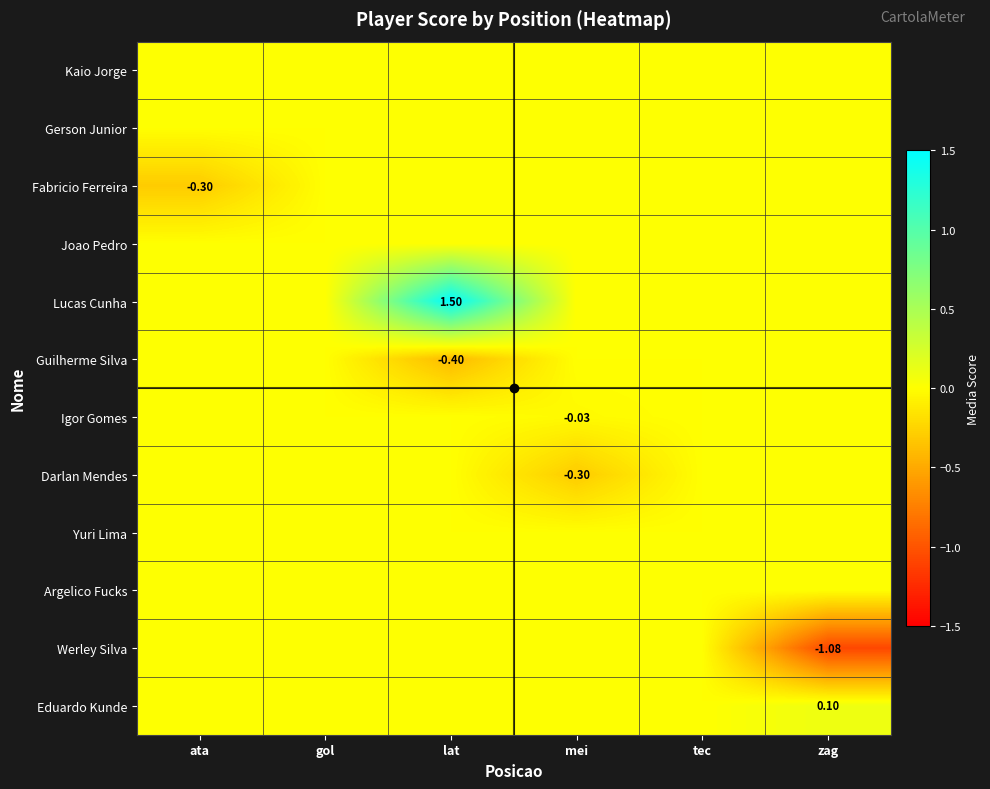

Is it true that Fabricio Ferreira equals -0.1 at gol?

False